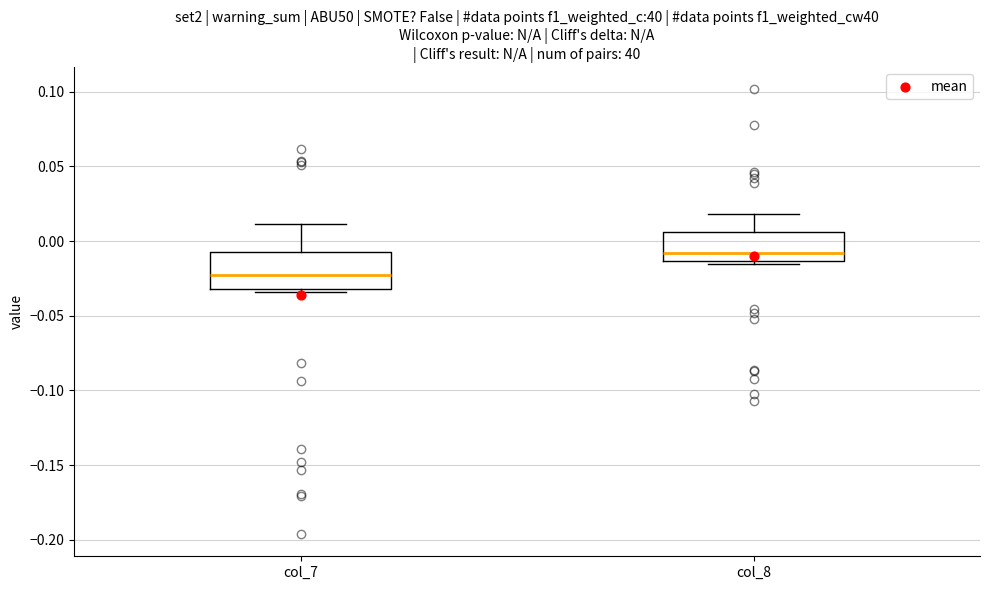

Which box has the highest median line?

col_8